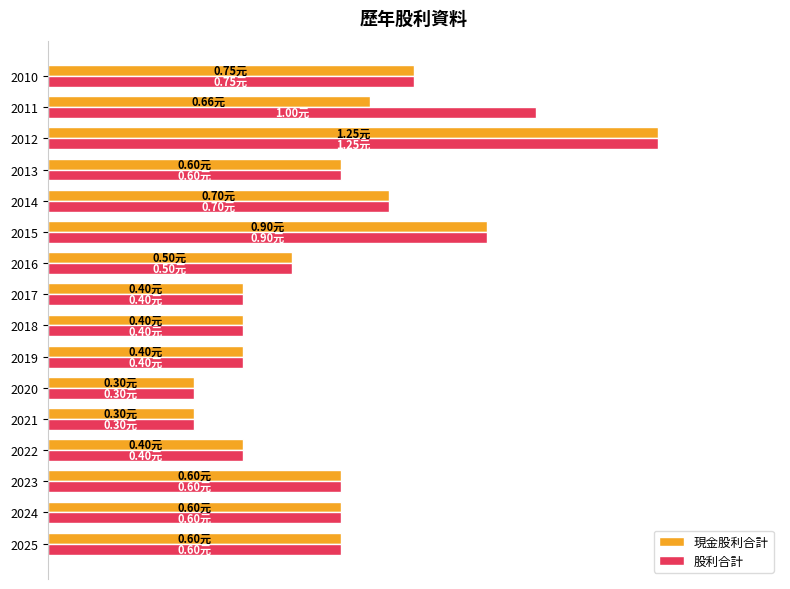

Which series has the largest range (max minus min)?

現金股利合計